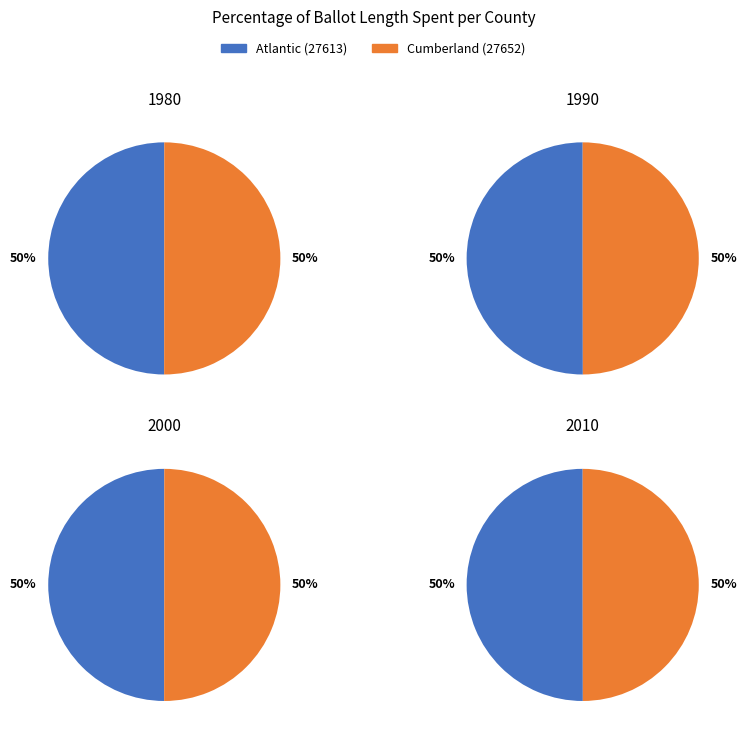

True or false: Cumberland (27652) accounts for 63% of the total.

False